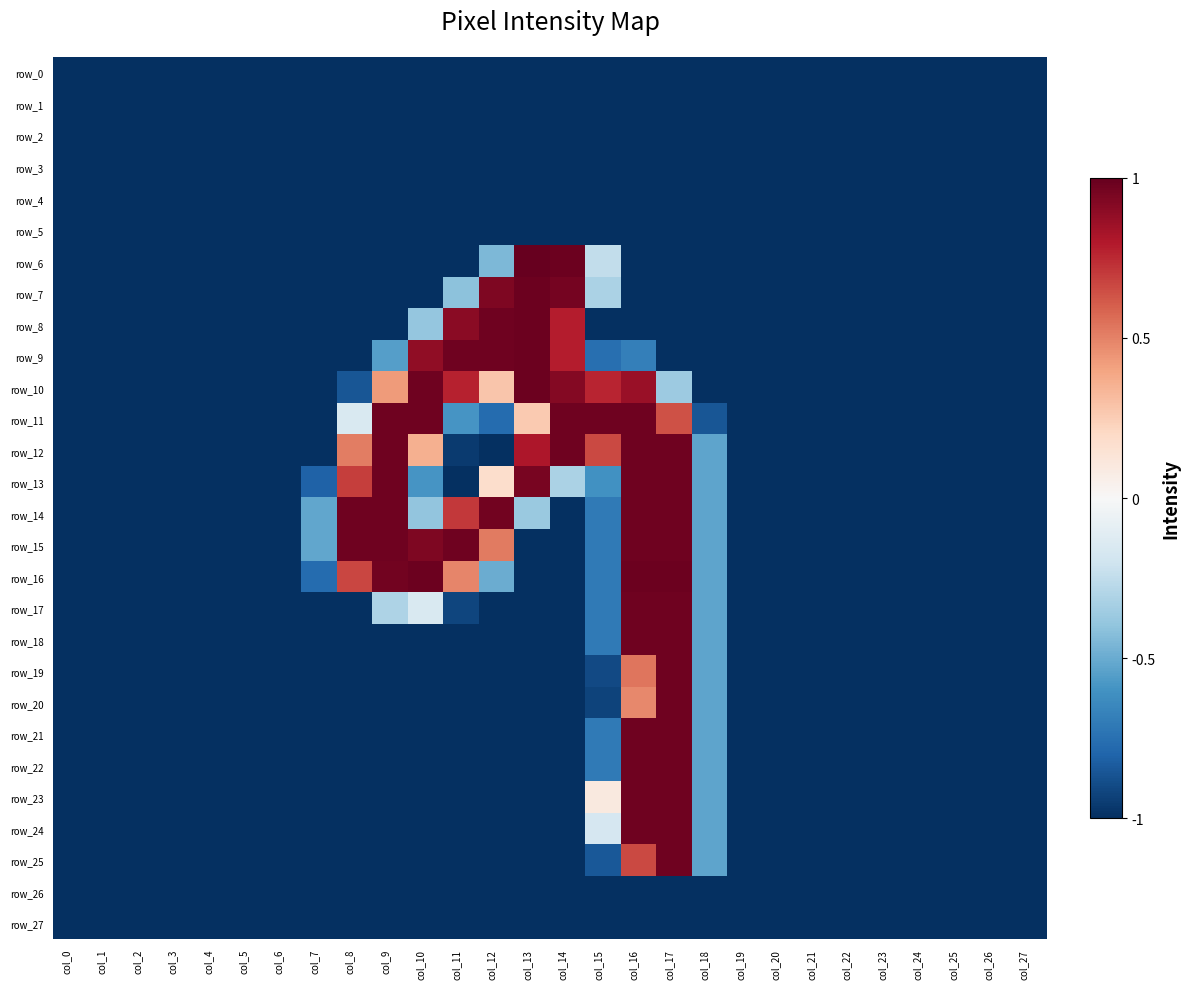

Count the number of data series in this chart.

28